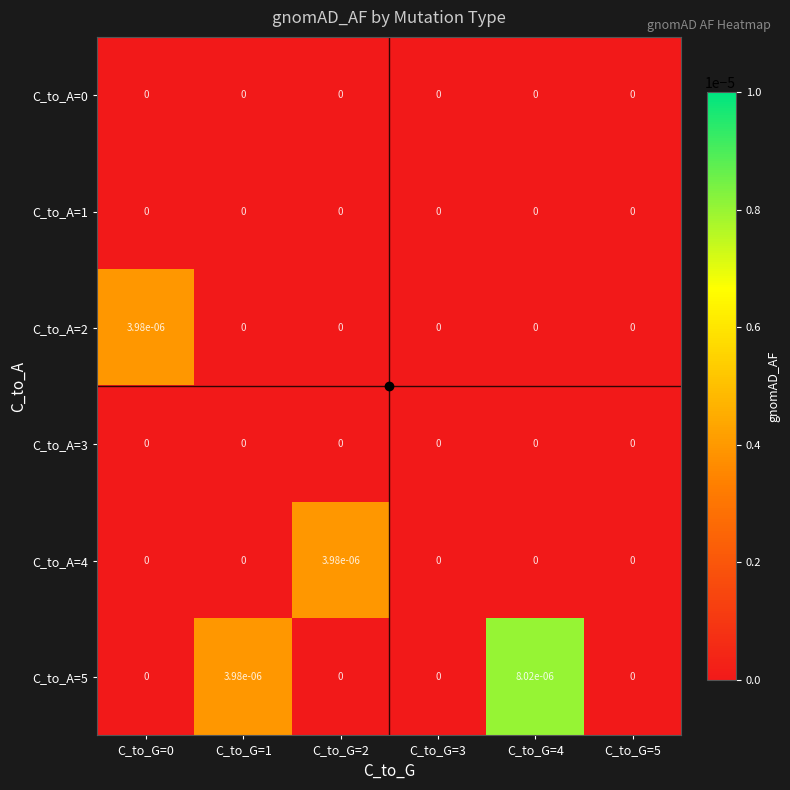

Is it true that C_to_A=5 equals 0.0 at C_to_G=3?

True